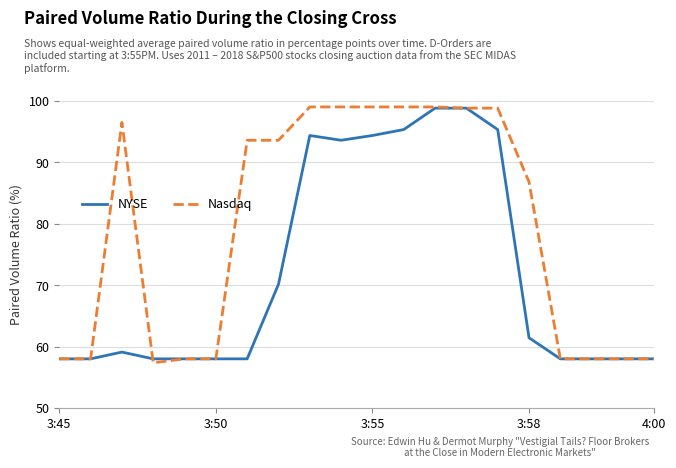

Which series has the largest total across all categories?

Nasdaq